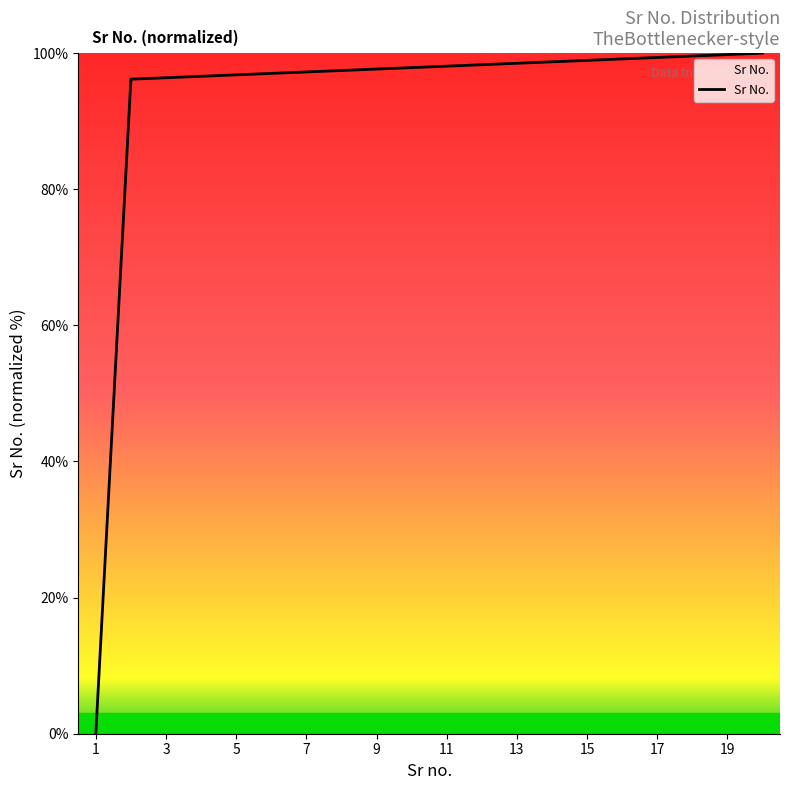

What is the greatest value displayed?

100.0